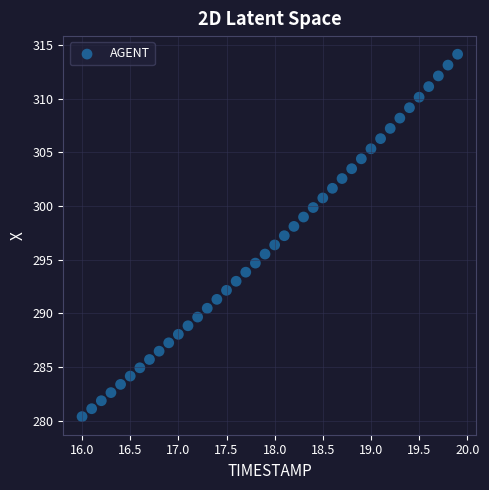

What is the range of X values (max minus min)?

3.9